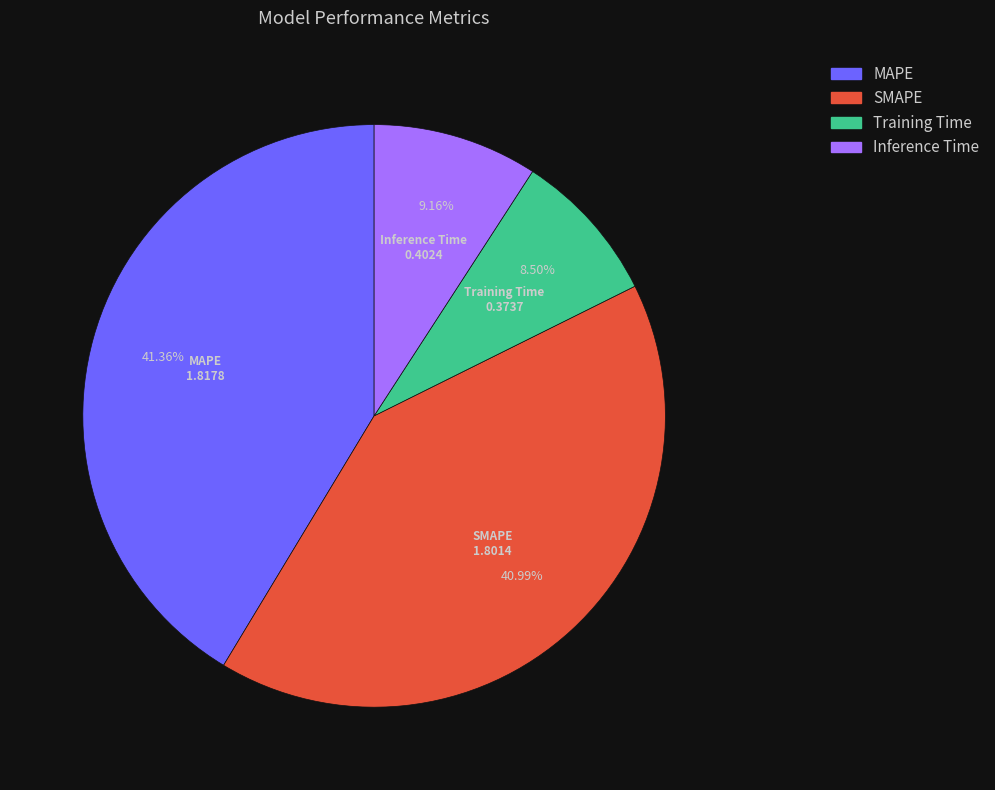

What portion of the pie excludes Inference Time?

90.8%